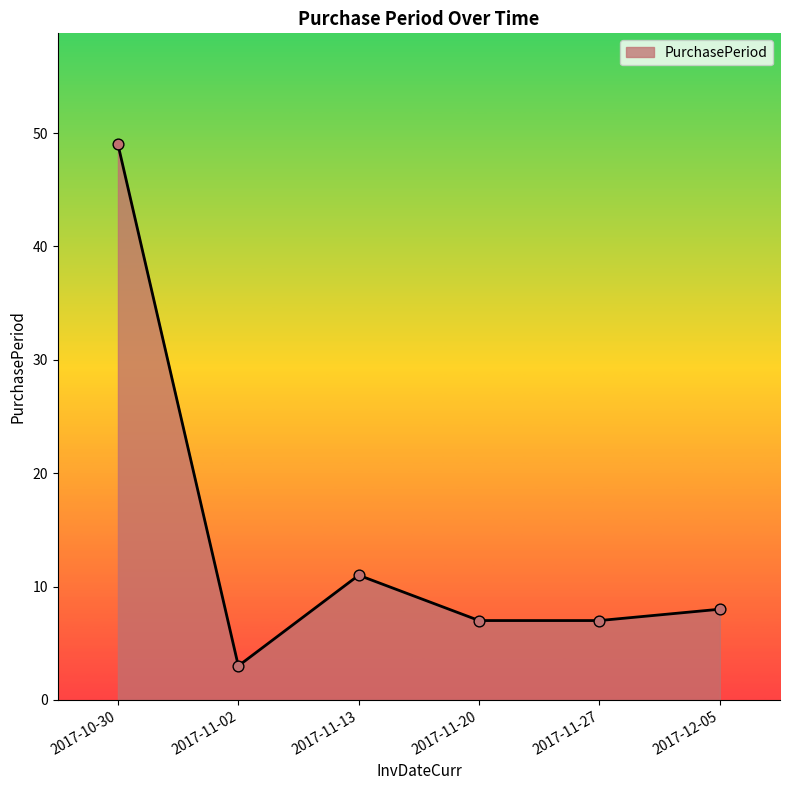

Approximately how many times larger is the value at 2017-11-13 compared to 2017-11-27?

1.6